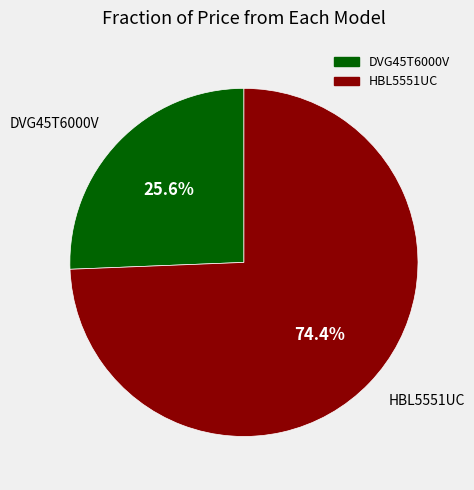

Rank the categories by value from lowest to highest.

DVG45T6000V, HBL5551UC